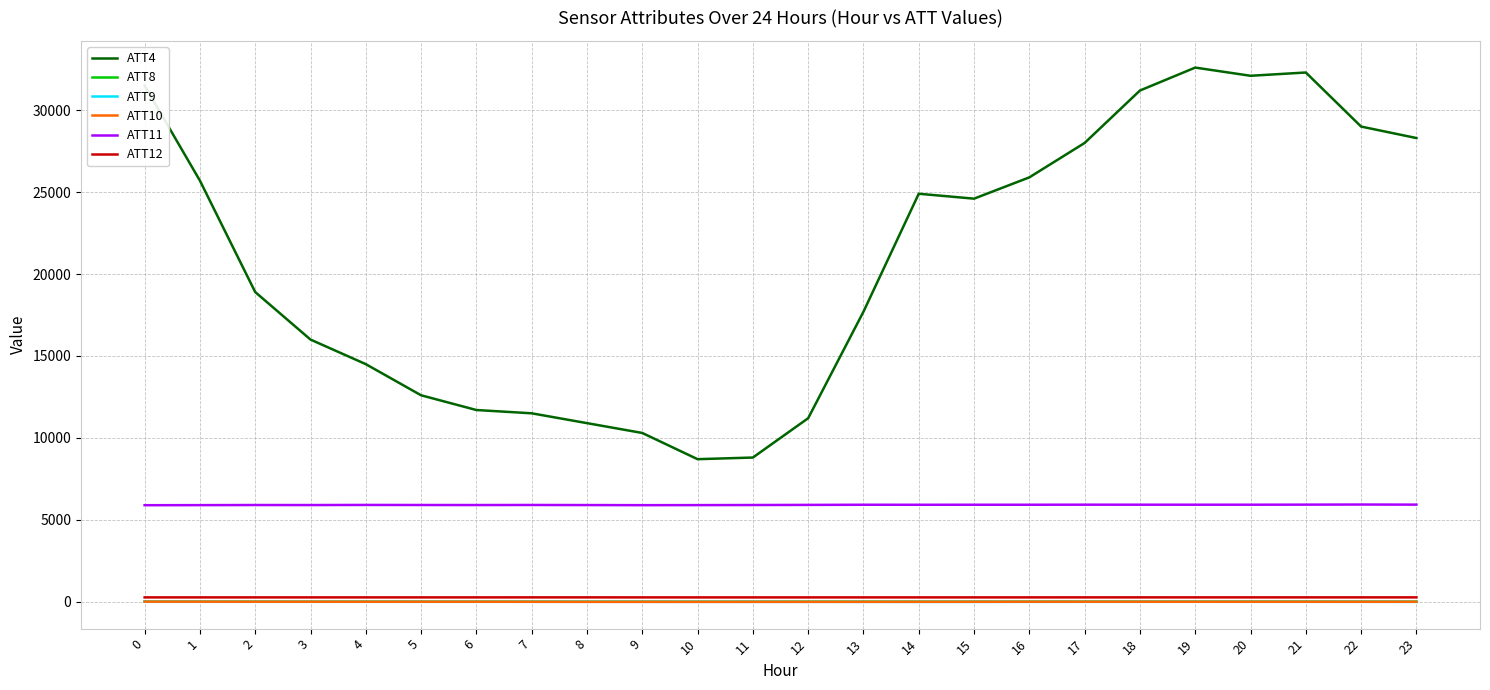

Which category has the highest value across all series?

19